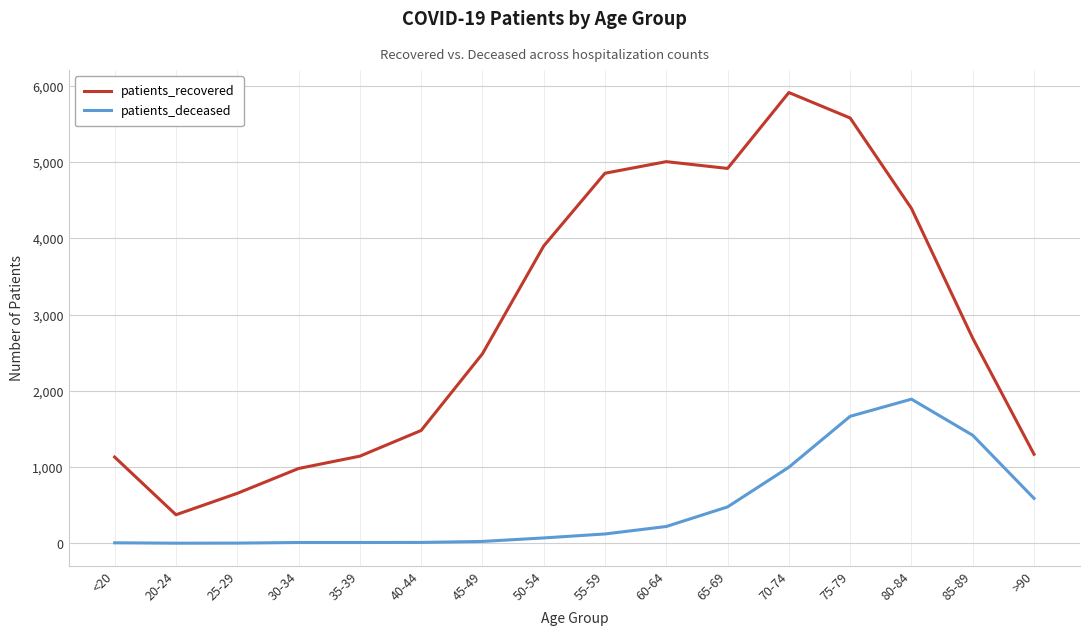

The value of patients_recovered at >90 is 1734. True or false?

False